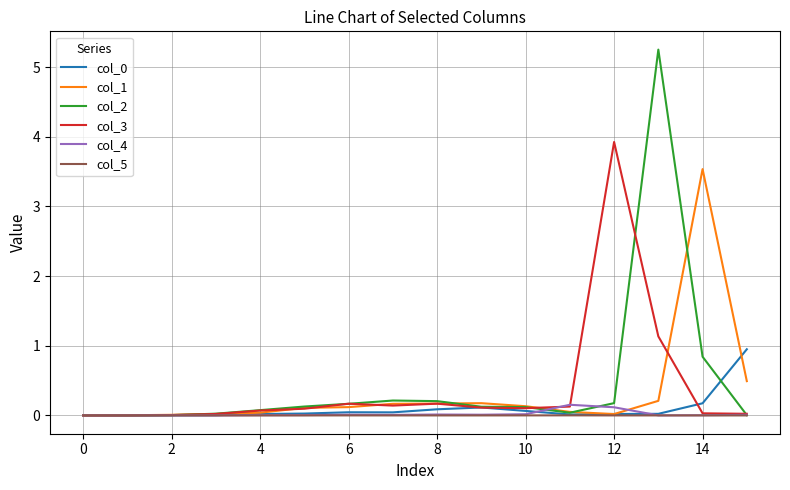

Which series has the largest range (max minus min)?

col_2